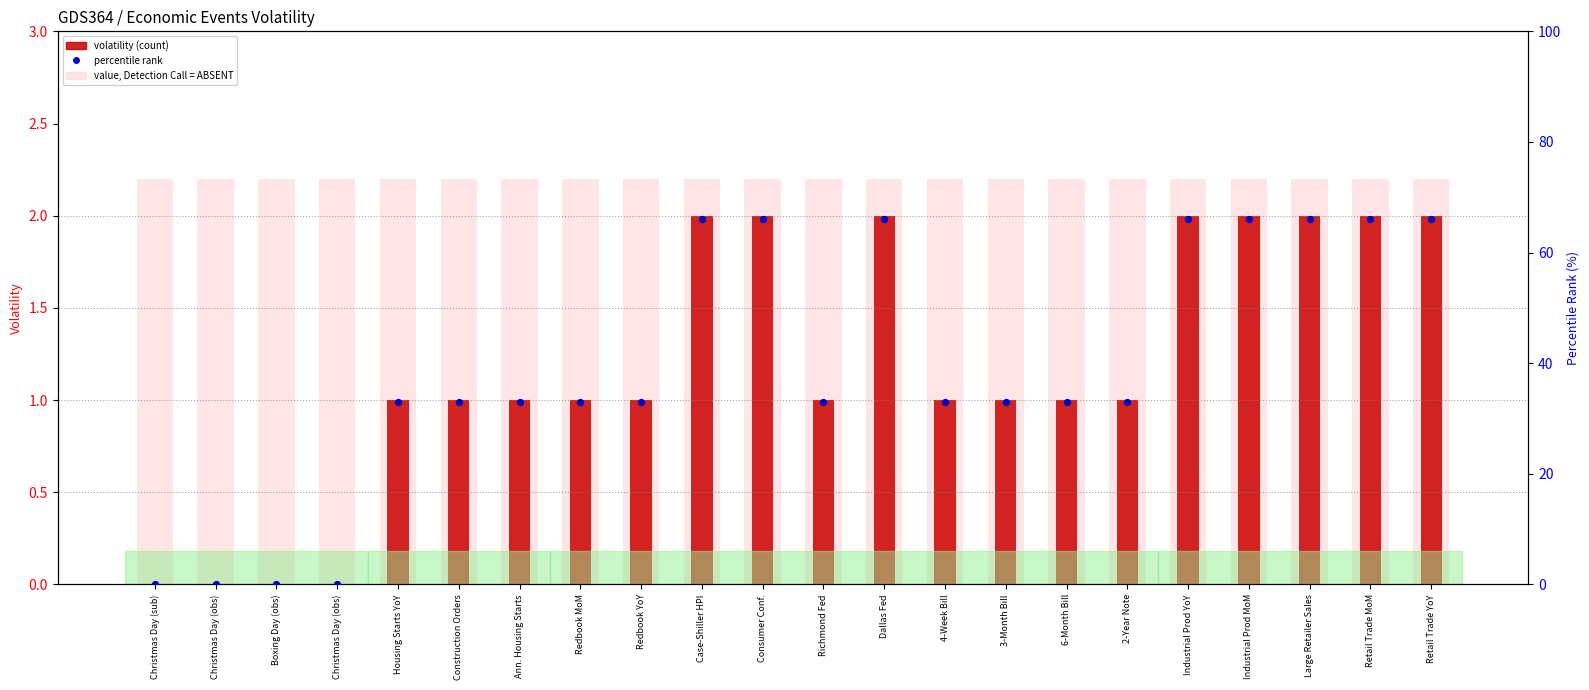

Which series has the largest Y range (max minus min)?

percentile rank